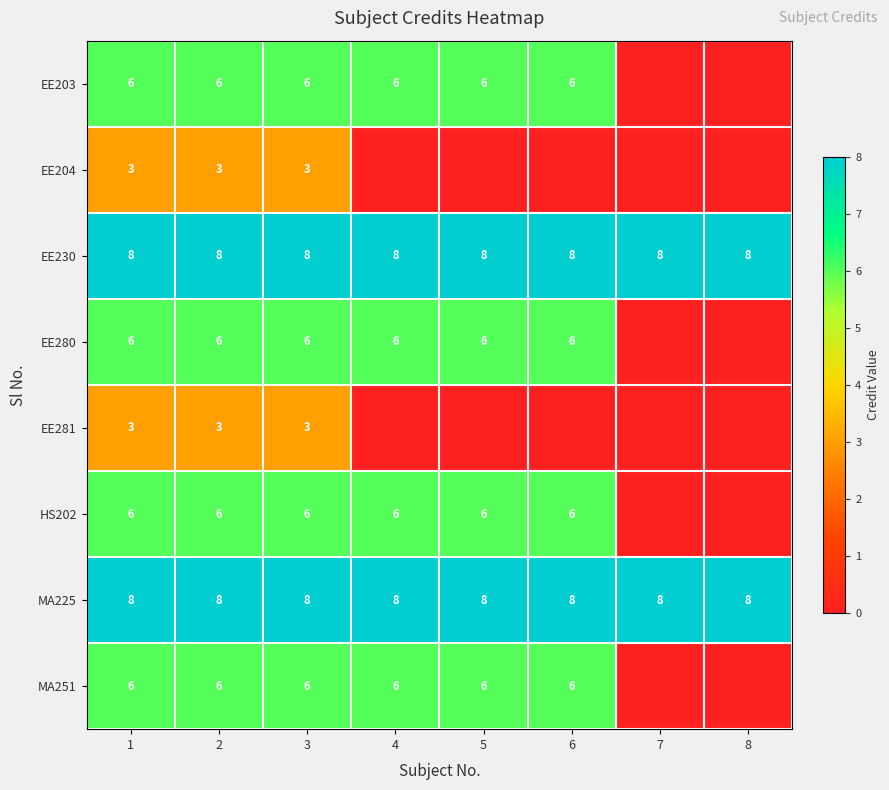

What is the spread (max minus min) of values at 2?

5